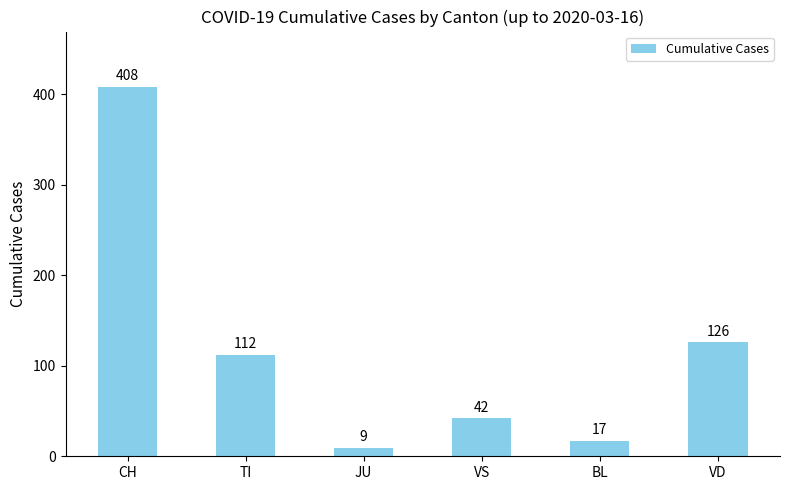

Which label corresponds to the largest value in the chart?

CH